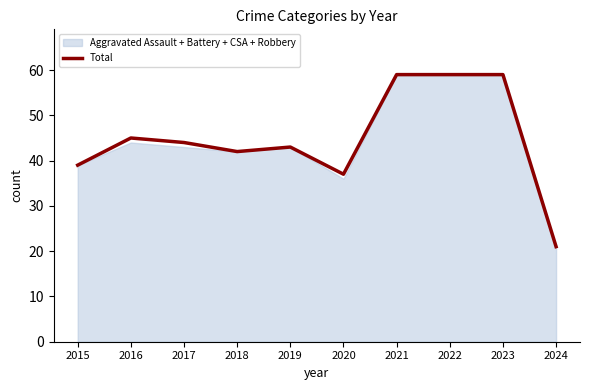

True or false: the data shows 37 at 2020.

True